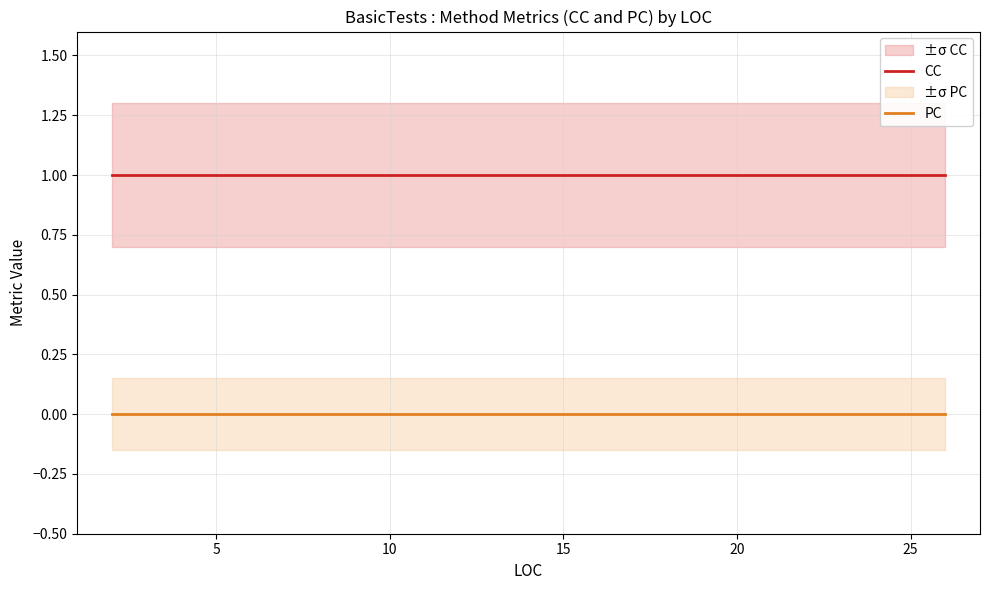

How many lines are shown in the chart?

2